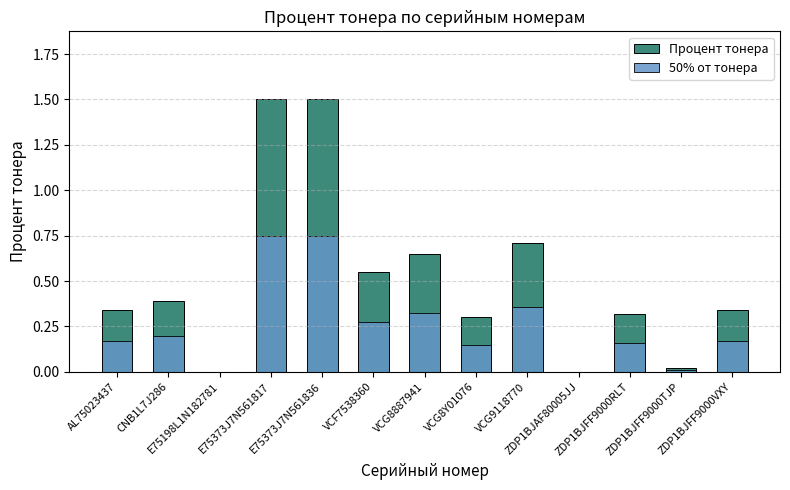

At how many categories does at least one series exceed 1?

2